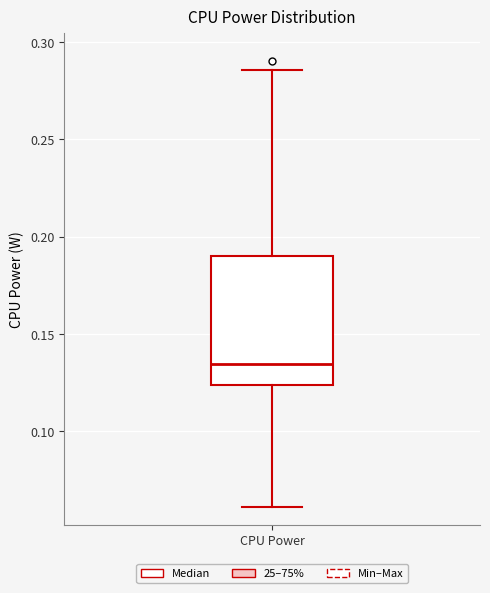

Transcribe this box plot: give where the median line is, the range the box spans, and where the two whiskers end, as read against the y-axis. The values are not printed on the chart, so give them approximately, as read against the axis.

median 0.135, box 0.125 to 0.190, whiskers 0.060 to 0.285